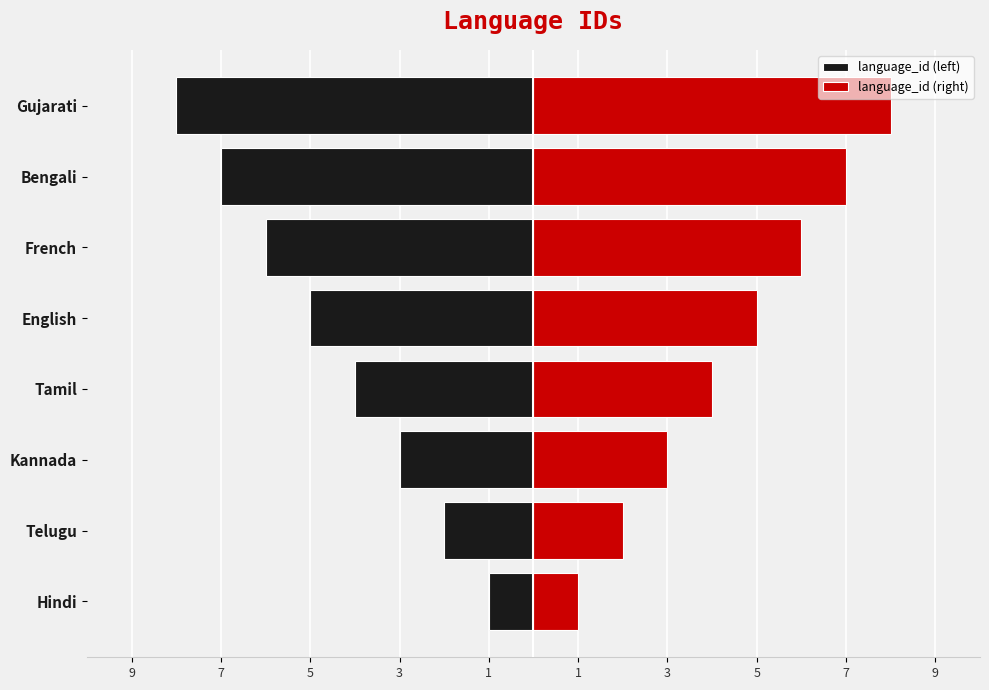

How many bars are there in each group?

2